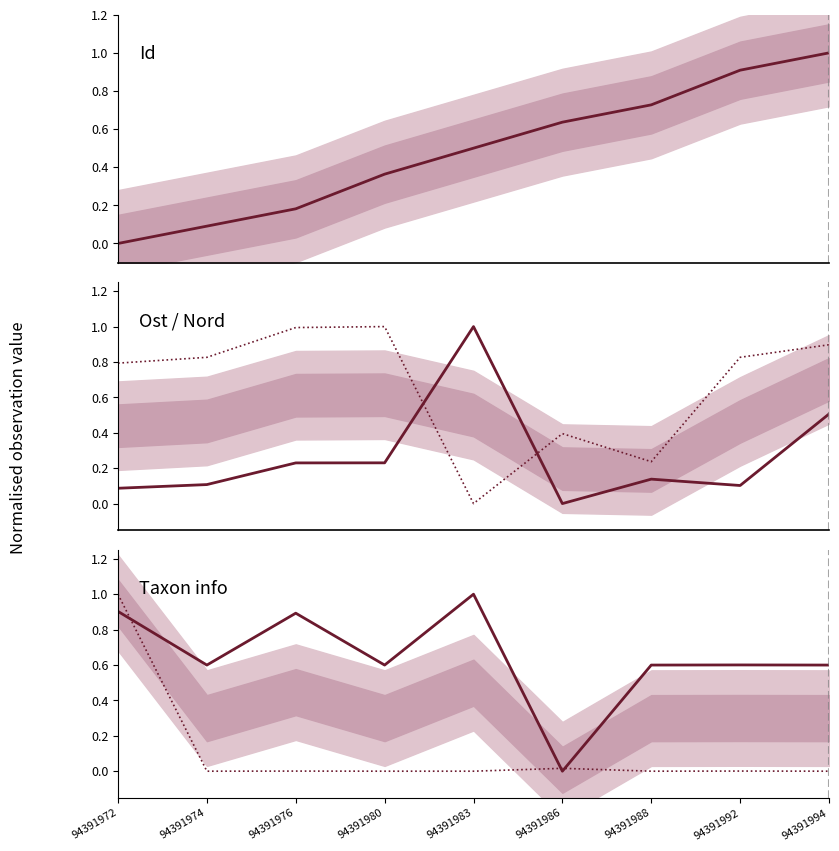

Reading left to right, transcribe all the data shown in this chart.

Id: 94391972=0.0	94391974=0.1	94391976=0.2	94391980=0.4	94391983=0.5	94391986=0.6	94391988=0.7	94391992=0.9	94391994=1.0
Ost: 94391972=0.1	94391974=0.1	94391976=0.2	94391980=0.2	94391983=1.0	94391986=0.0	94391988=0.1	94391992=0.1	94391994=0.5
Nord: 94391972=0.8	94391974=0.8	94391976=1.0	94391980=1.0	94391983=0.0	94391986=0.4	94391988=0.2	94391992=0.8	94391994=0.9
Taxonsorteringsordning: 94391972=0.9	94391974=0.6	94391976=0.9	94391980=0.6	94391983=1.0	94391986=0.0	94391988=0.6	94391992=0.6	94391994=0.6
TaxonId: 94391972=1.0	94391974=0.0	94391976=0.0	94391980=0.0	94391983=0.0	94391986=0.0	94391988=0.0	94391992=0.0	94391994=0.0